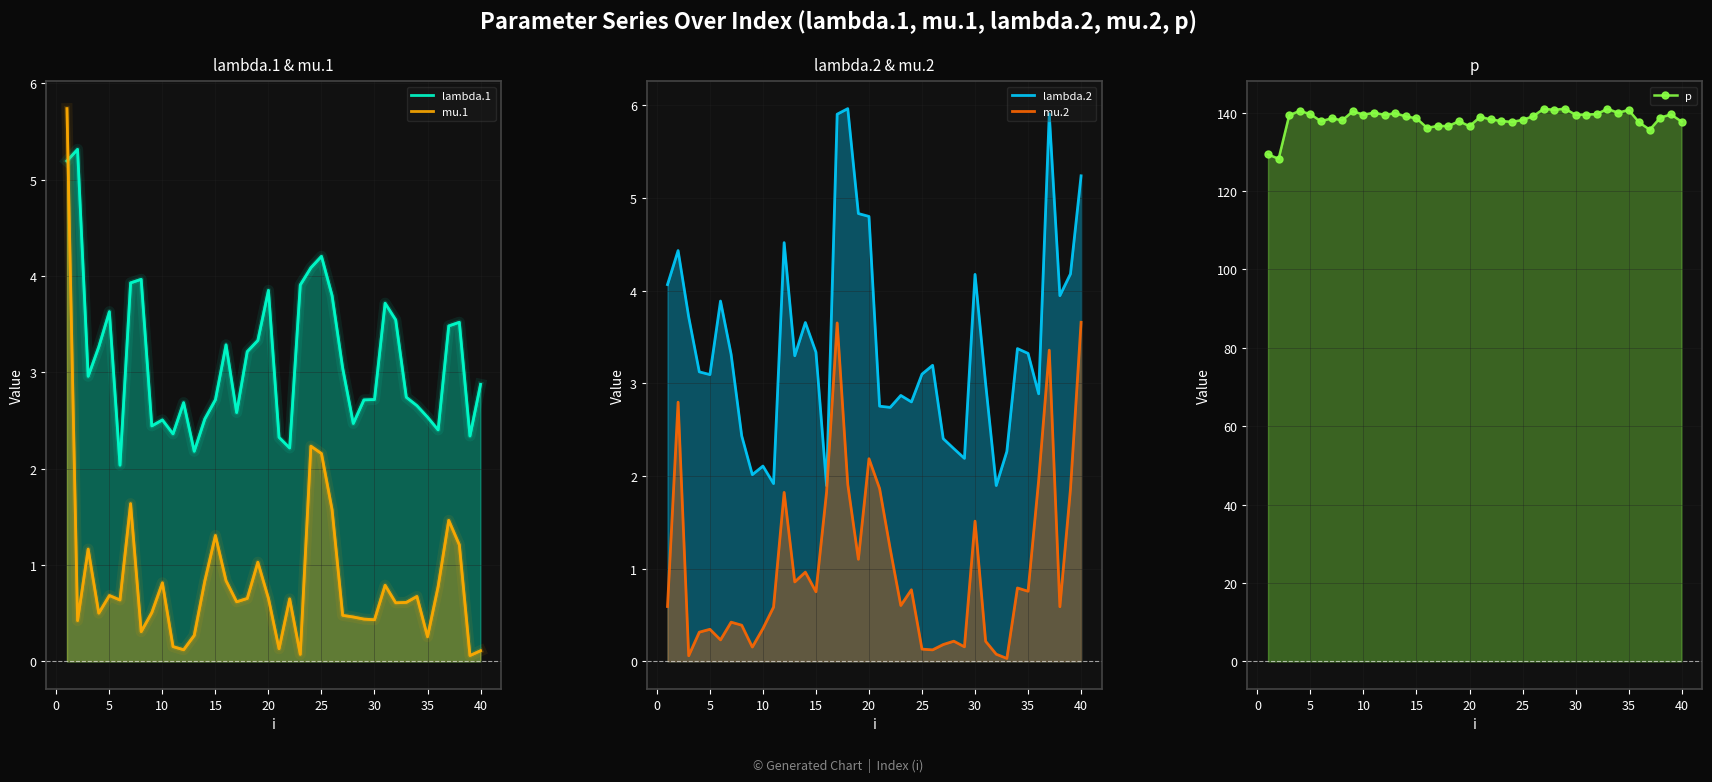

Reading left to right, extract all data points from this chart.

lambda.1: 5.2	5.3	3.0	3.3	3.6	2.0	3.9	4.0	2.4	2.5	2.4	2.7	2.2	2.5	2.7	3.3	2.6	3.2	3.3	3.9	2.3	2.2	3.9	4.1	4.2	3.8	3.0	2.5	2.7	2.7	3.7	3.5	2.7	2.7	2.5	2.4	3.5	3.5	2.3	2.9
mu.1: 5.7	0.4	1.2	0.5	0.7	0.6	1.6	0.3	0.5	0.8	0.2	0.1	0.3	0.8	1.3	0.8	0.6	0.7	1.0	0.7	0.1	0.6	0.1	2.2	2.2	1.6	0.5	0.5	0.4	0.4	0.8	0.6	0.6	0.7	0.3	0.8	1.5	1.2	0.1	0.1
lambda.2: 4.1	4.4	3.7	3.1	3.1	3.9	3.3	2.4	2.0	2.1	1.9	4.5	3.3	3.7	3.3	1.9	5.9	6.0	4.8	4.8	2.8	2.7	2.9	2.8	3.1	3.2	2.4	2.3	2.2	4.2	3.0	1.9	2.3	3.4	3.3	2.9	5.9	3.9	4.2	5.2
mu.2: 0.6	2.8	0.1	0.3	0.3	0.2	0.4	0.4	0.2	0.4	0.6	1.8	0.9	1.0	0.8	1.8	3.7	1.9	1.1	2.2	1.9	1.2	0.6	0.8	0.1	0.1	0.2	0.2	0.2	1.5	0.2	0.1	0.0	0.8	0.8	2.0	3.4	0.6	1.9	3.7
p: 129.4	128.3	139.4	140.5	139.6	137.8	138.6	138.1	140.4	139.5	140.0	139.5	139.9	139.1	138.6	136.1	136.6	136.6	137.9	136.6	139.0	138.3	137.9	137.7	138.2	139.1	141.0	140.7	141.0	139.5	139.5	139.6	141.0	140.0	140.7	137.5	135.7	138.8	139.6	137.7